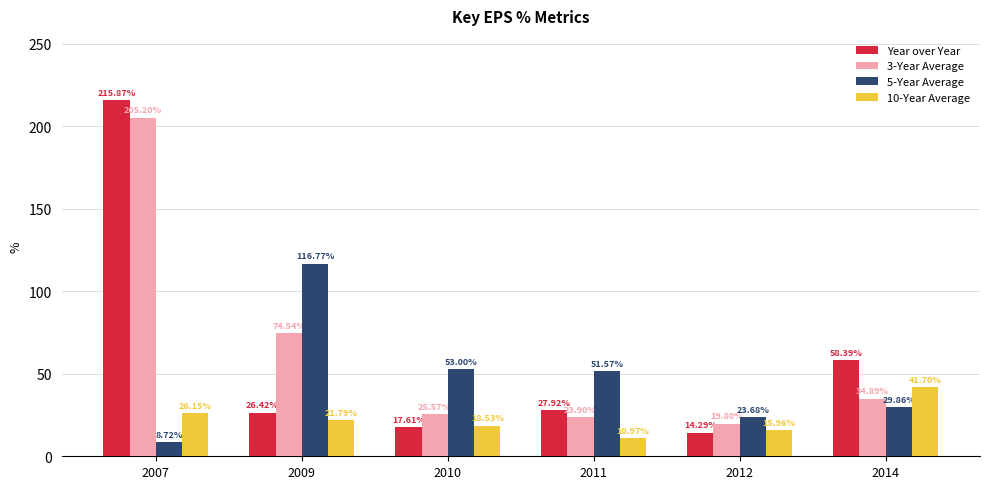

What is the average value of the 5-Year Average series?

47.3